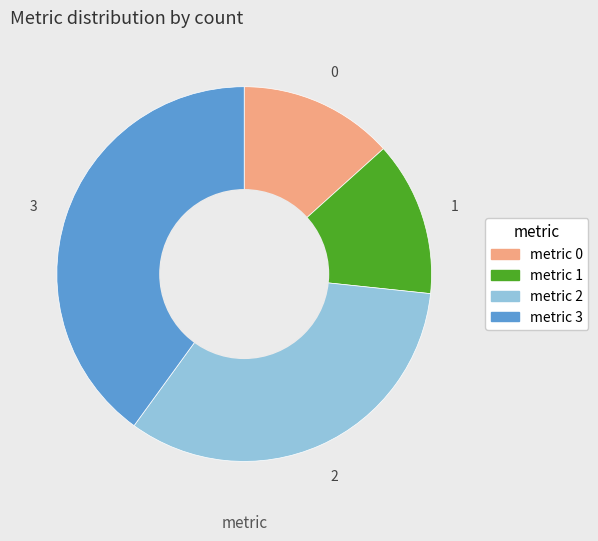

Does any single category account for the majority?

No